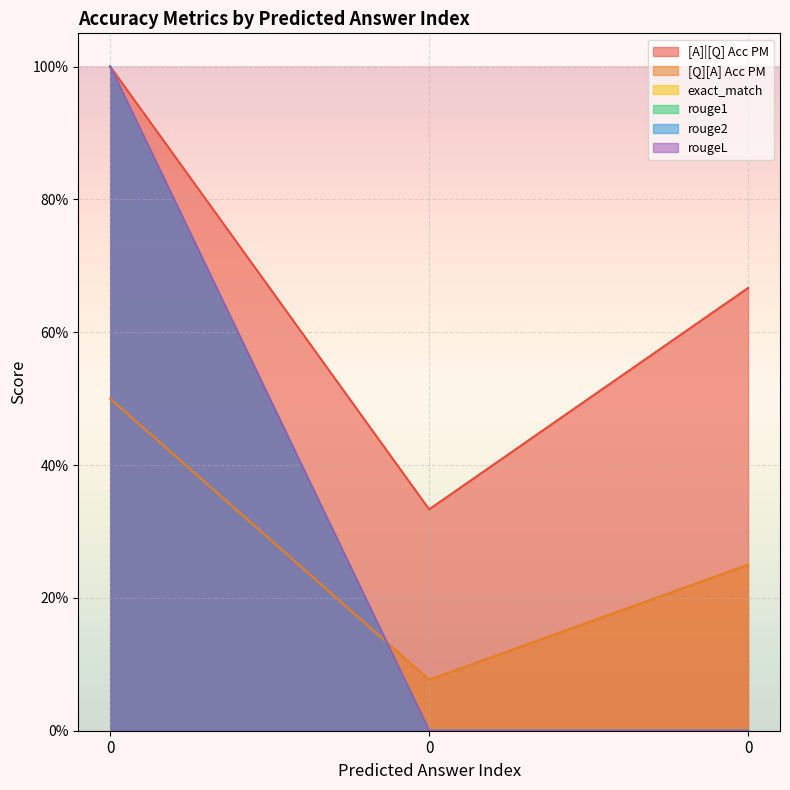

How many lines are shown in the chart?

6